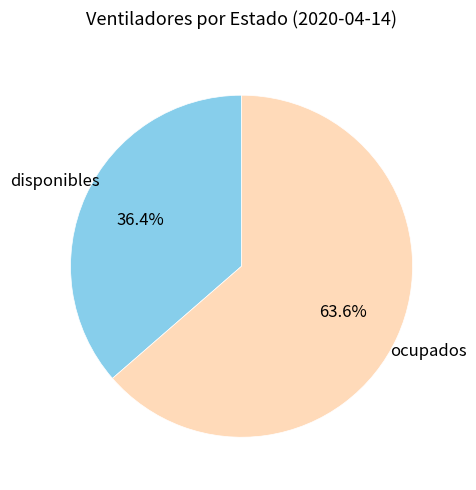

Does any single category account for the majority?

Yes